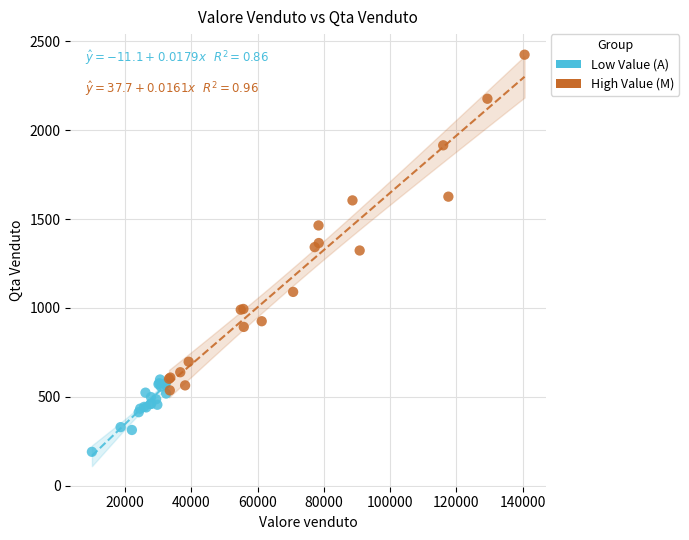

Which series contains the highest Y value?

High Value (M)